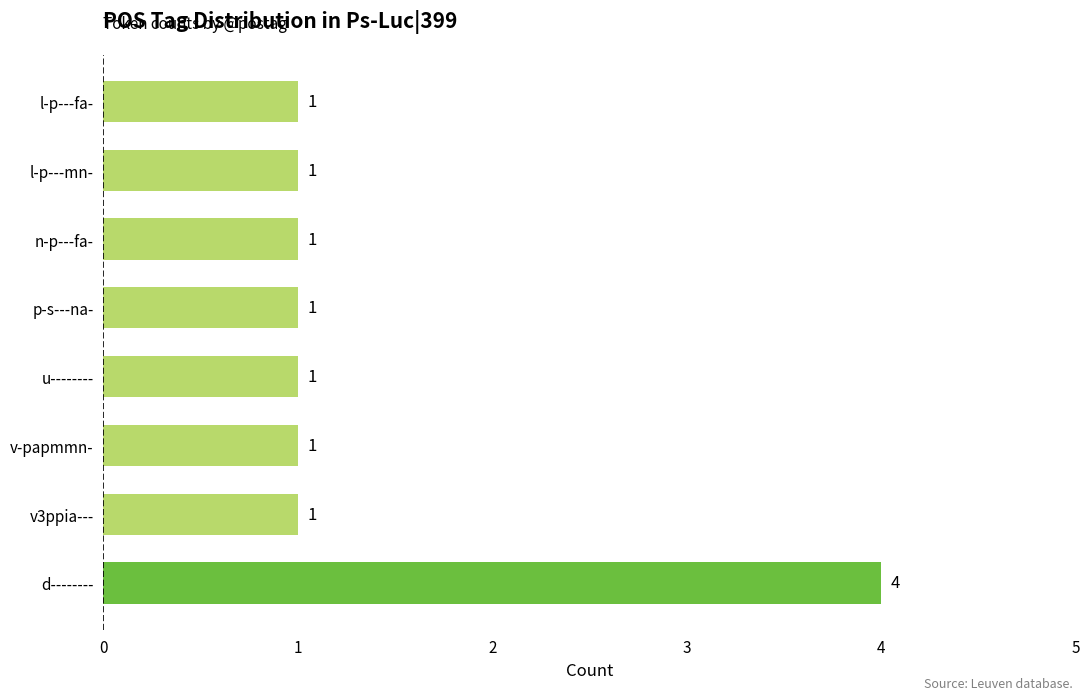

How many bars are there in total?

8